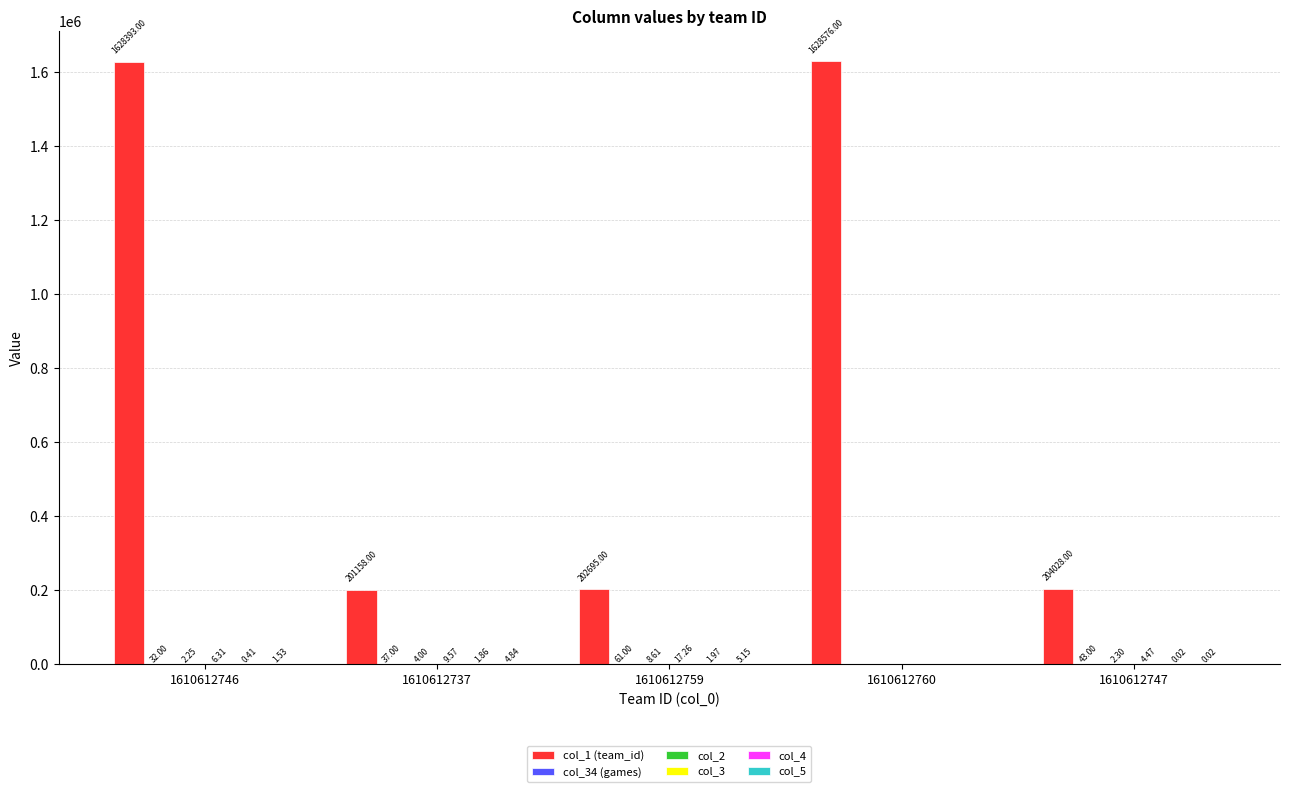

Which series has the largest total across all categories?

col_1 (team_id)